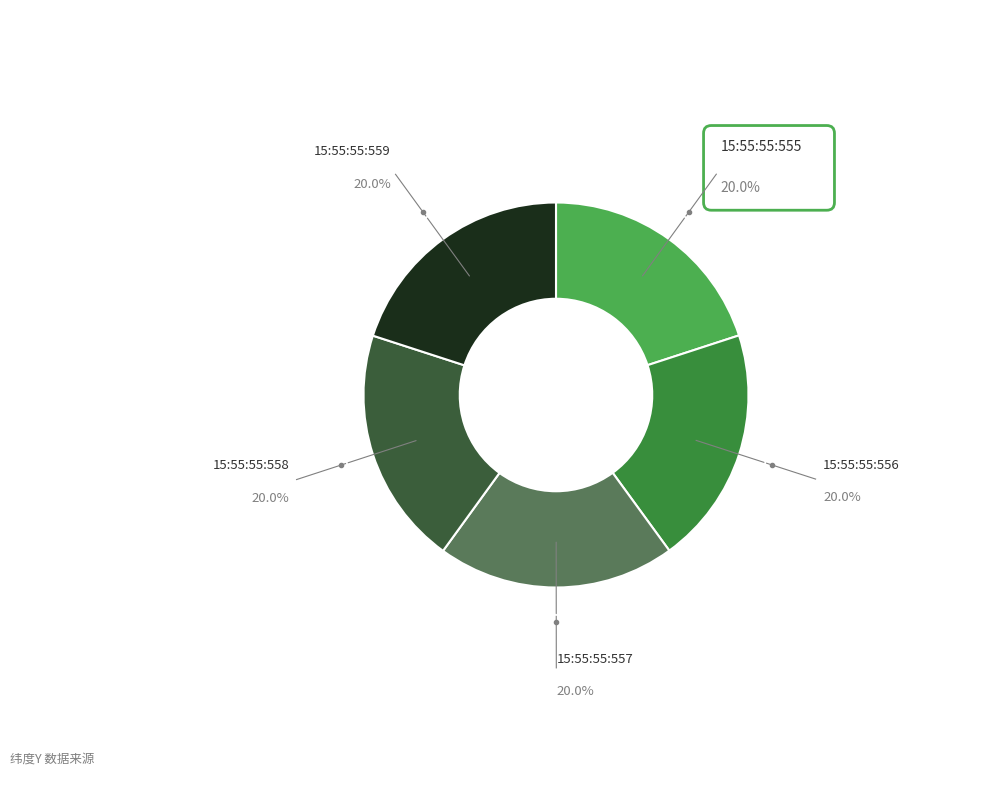

Does 15:55:55:559 represent more than half of the total?

No